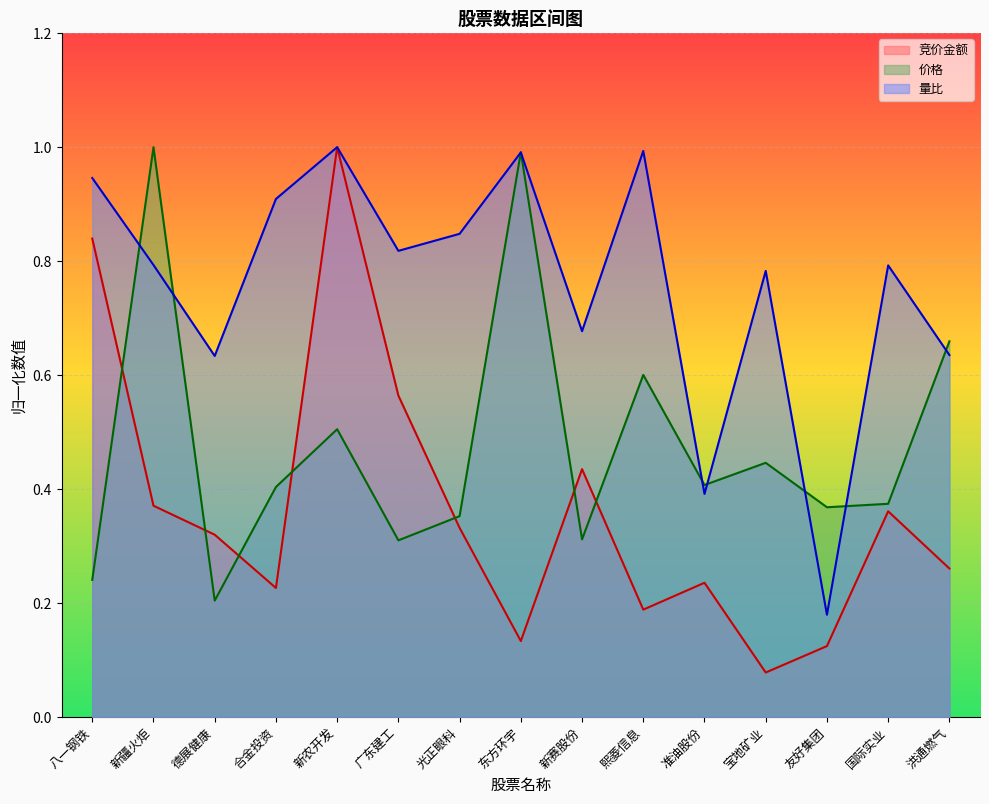

True or false: 价格 has more than 1 points higher than both neighbors.

True